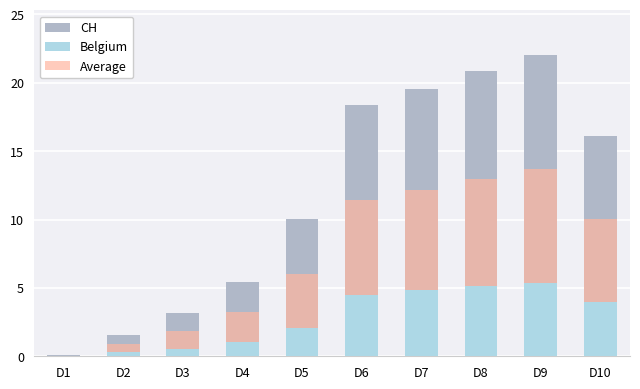

The value of Belgium at D9 is 5.4. True or false?

True